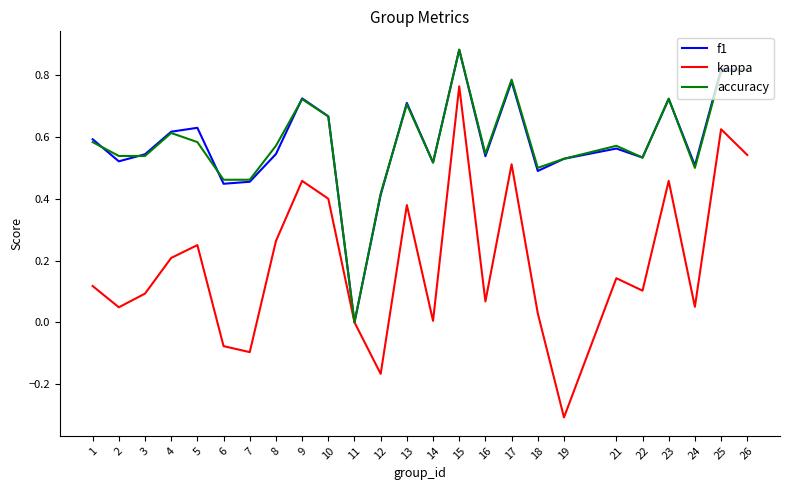

True or false: accuracy has a value of 0.9 at 10.

False